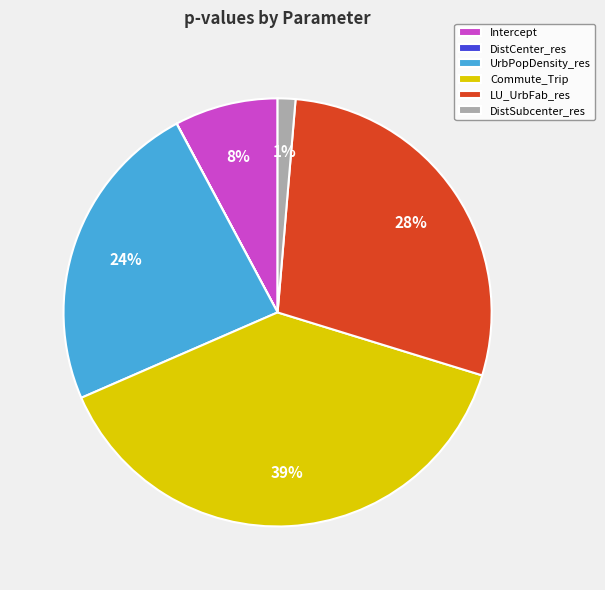

What is the largest slice in the pie chart?

Commute_Trip